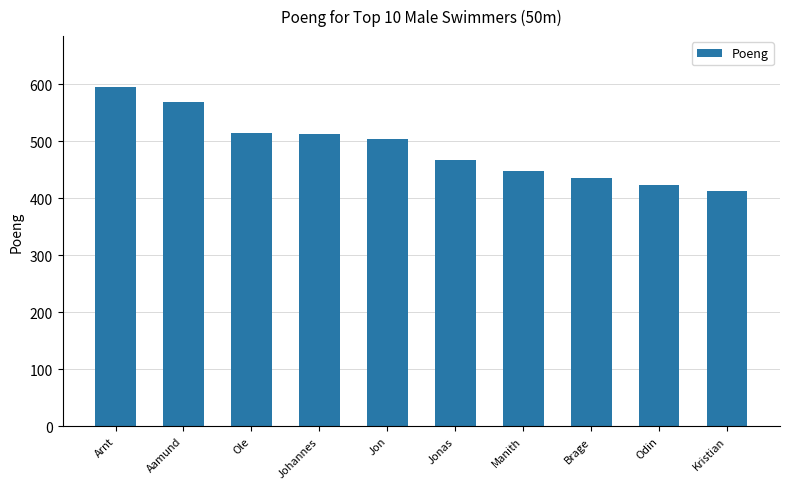

Are the bars grouped side by side (vs. stacked)?

No